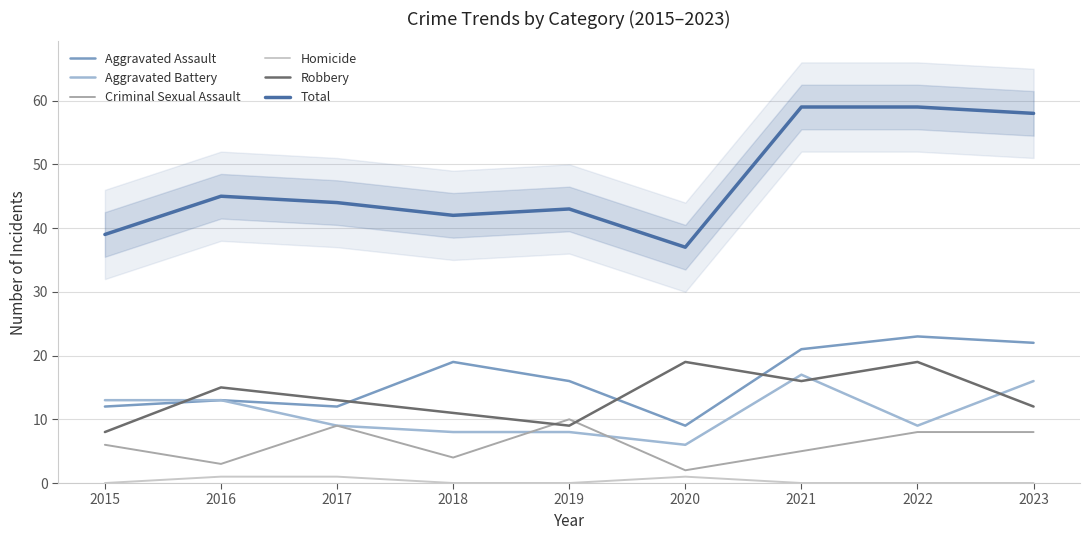

Between 2017 and 2021, which is larger?

2021